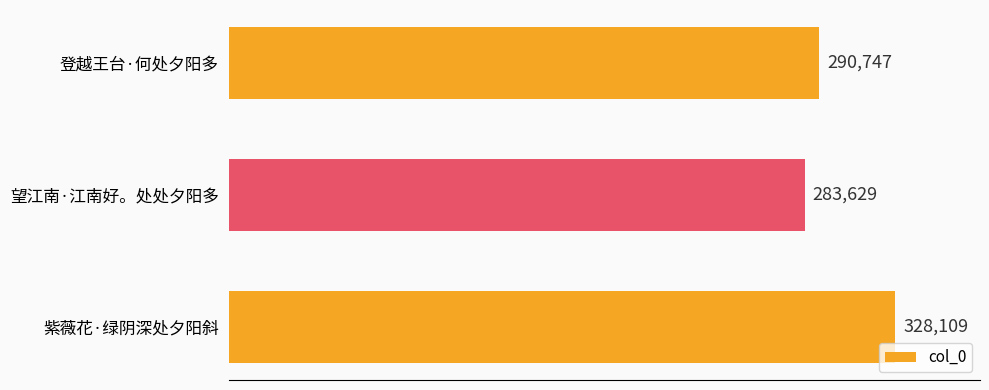

Does the chart contain any negative values?

No